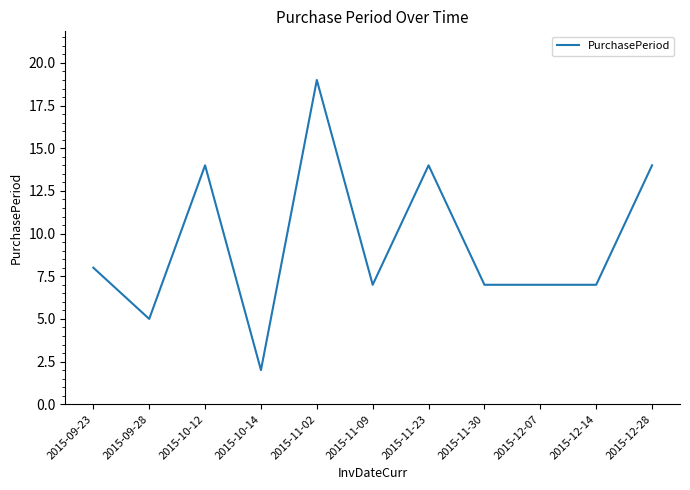

At which category does the chart reach its minimum across all series?

2015-10-14